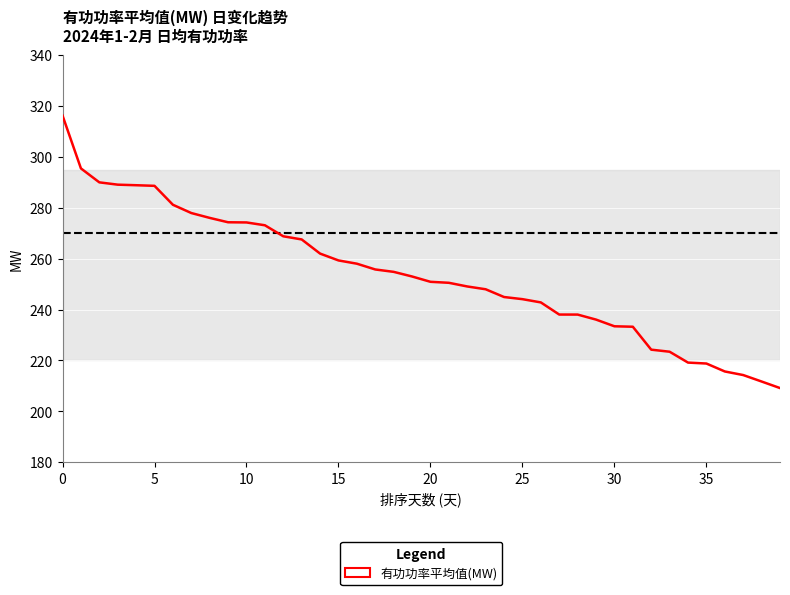

How many values are below 253?

20